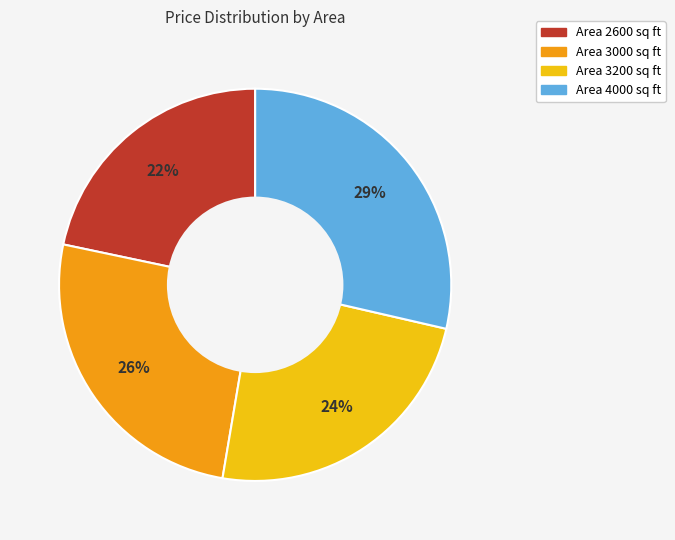

To the nearest percent, what is the difference between the largest and smallest slice percentages?

7%